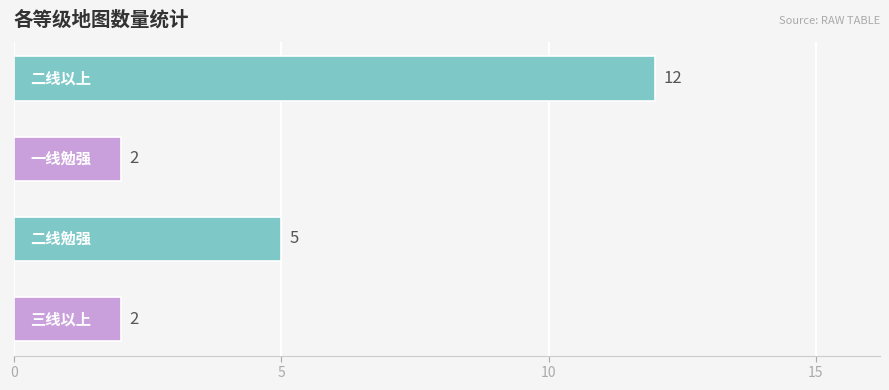

Reading bottom to top, list all the values displayed in this chart.

2	5	2	12